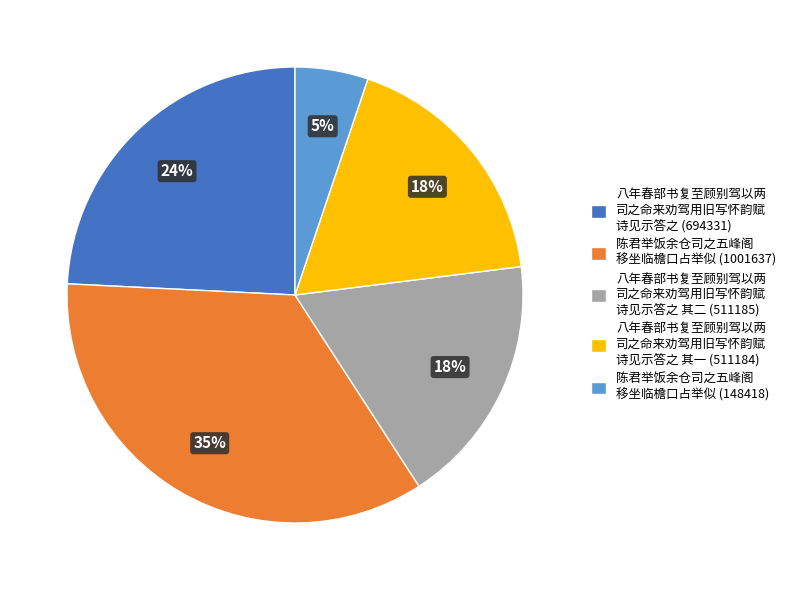

What is the largest slice in the pie chart?

陈君举饭余仓司之五峰阁 移坐临檐口占举似 (1001637)